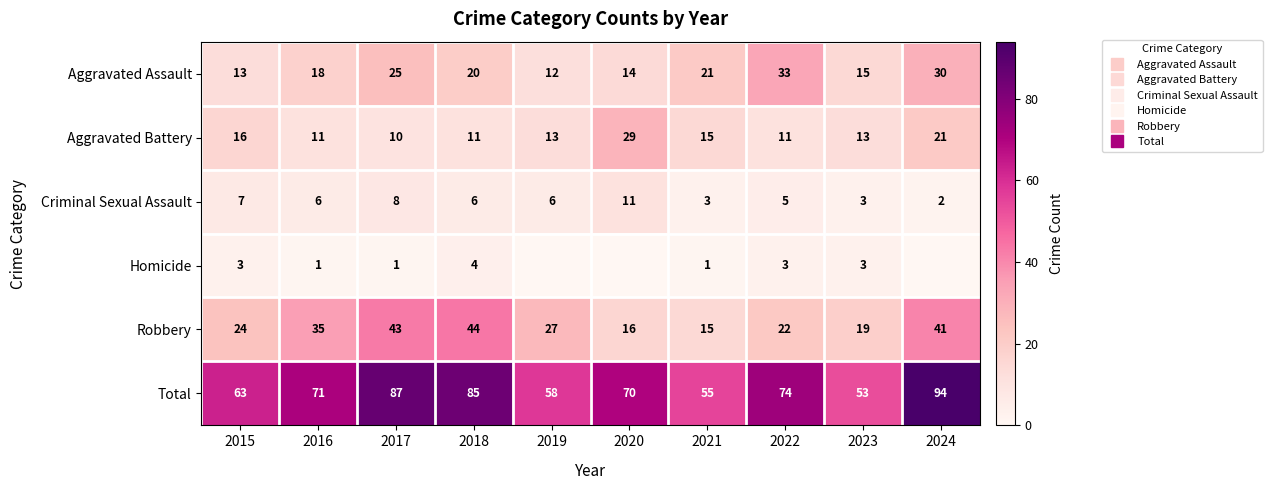

At which label is Homicide closest to 2?

2015